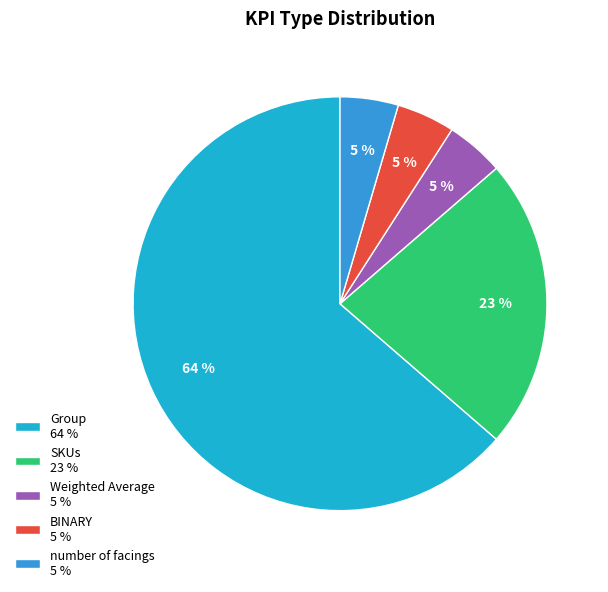

Count the number of slices in the pie.

5